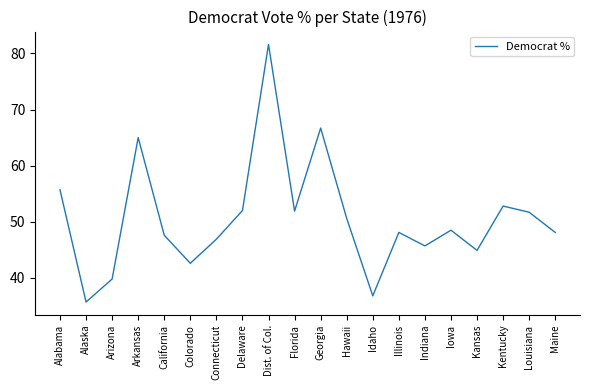

At which label does the data first exceed 48?

Alabama